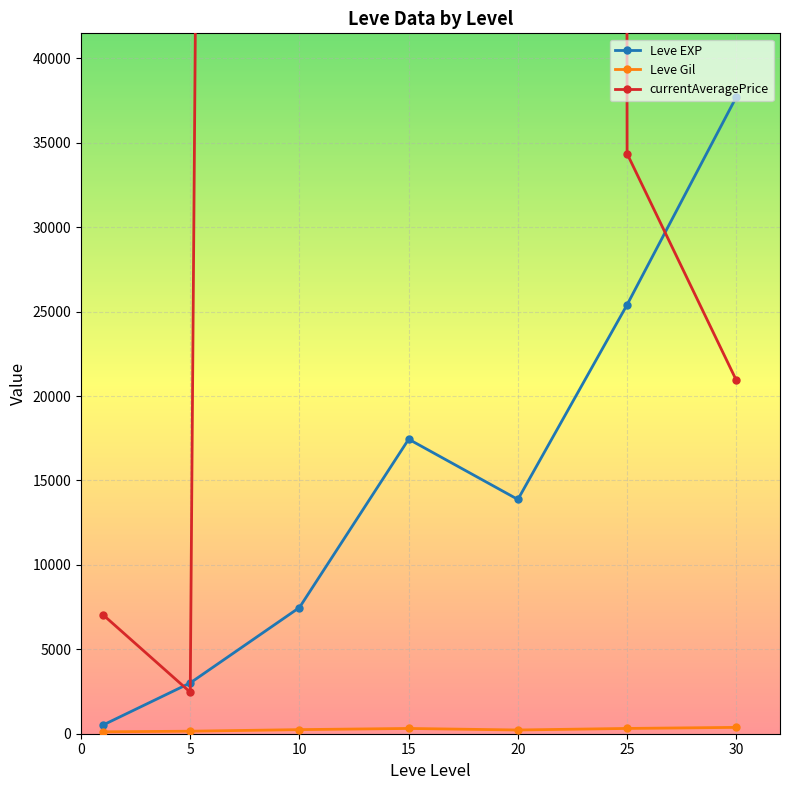

Which series has the widest spread of values?

currentAveragePrice